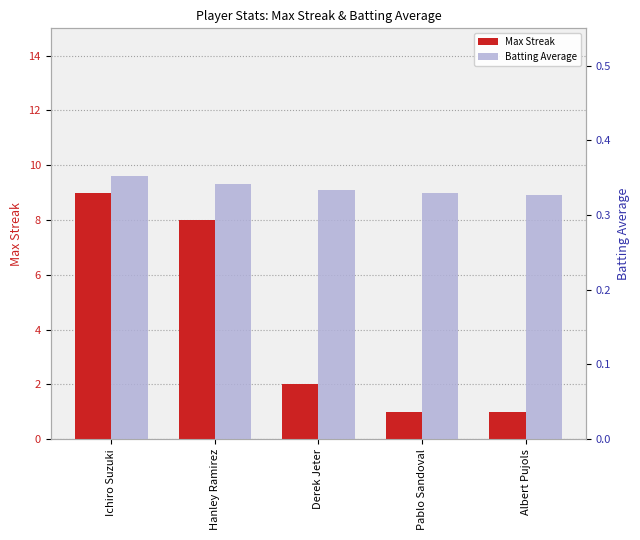

How many bars are there in each group?

2